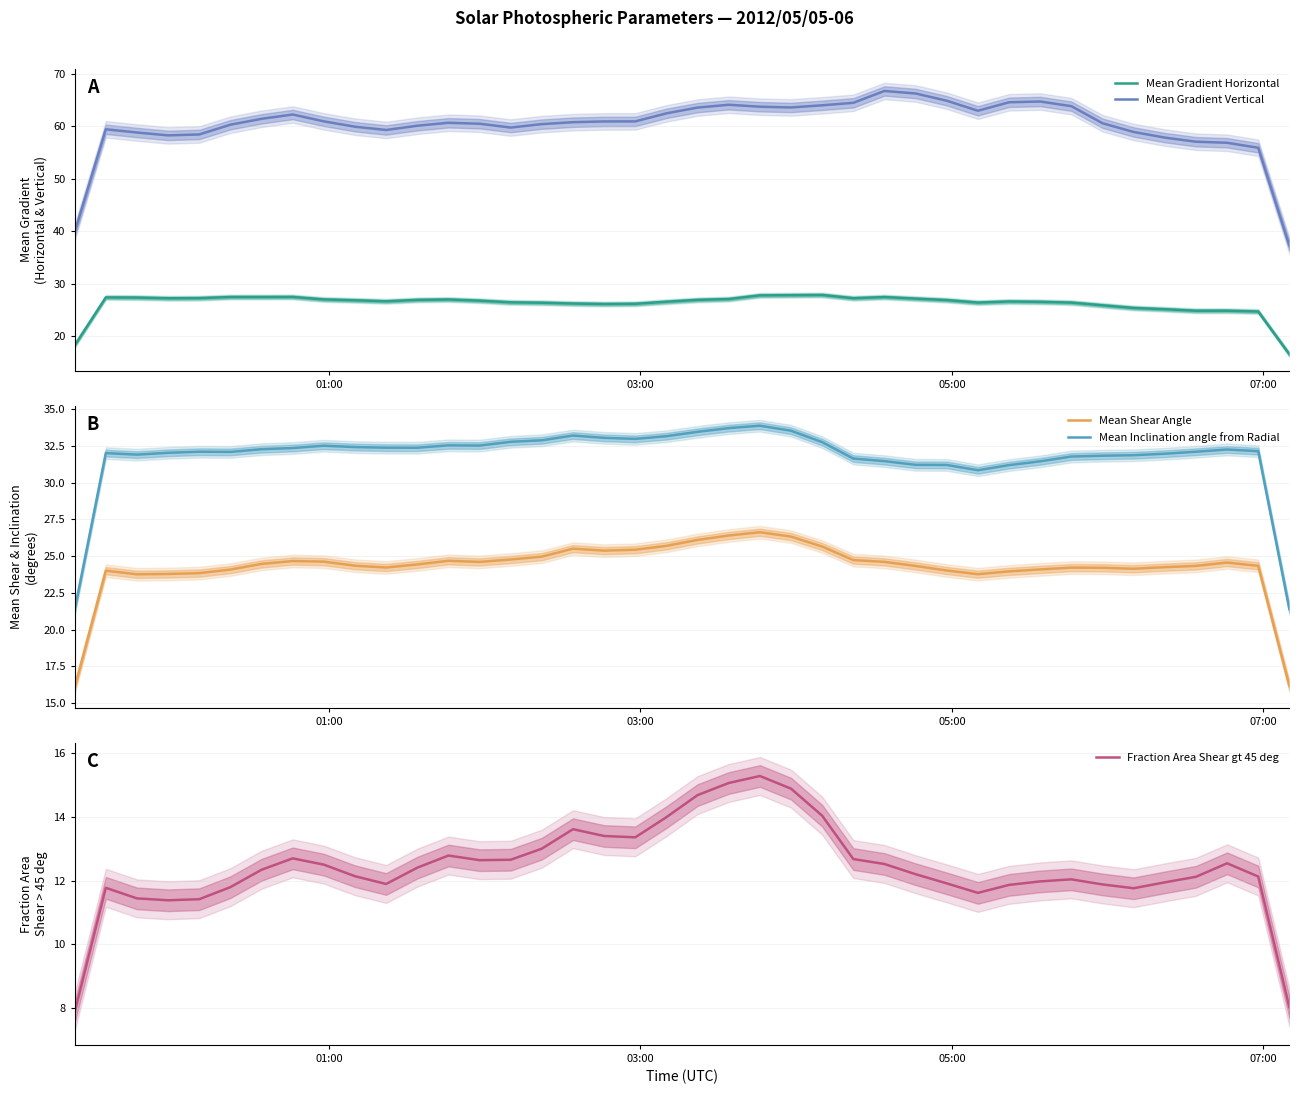

What is the lowest value of the Mean Gradient Vertical series?

37.2